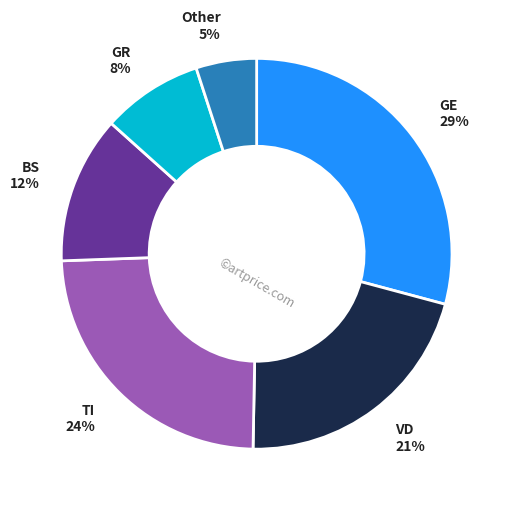

Does any single category account for the majority?

No